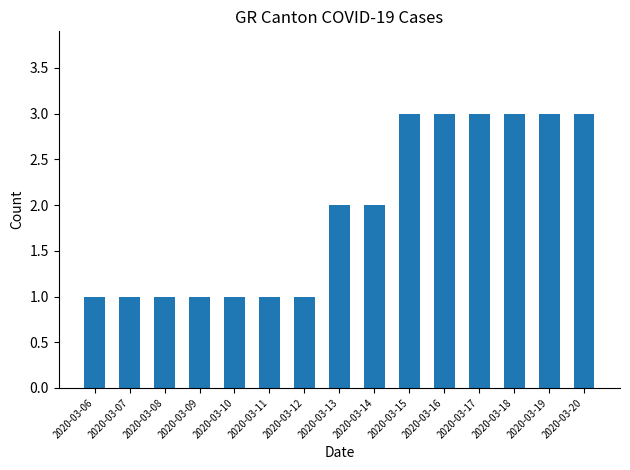

Does the chart contain stacked bars?

No